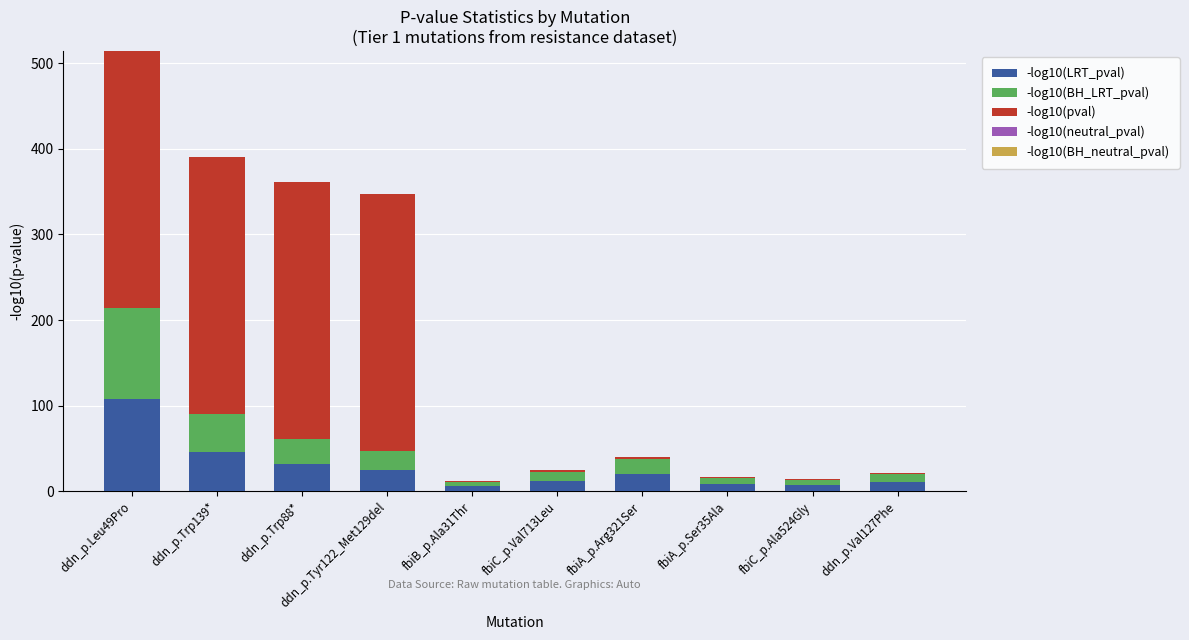

Which category has the highest value in the -log10(LRT_pval) series?

ddn_p.Leu49Pro